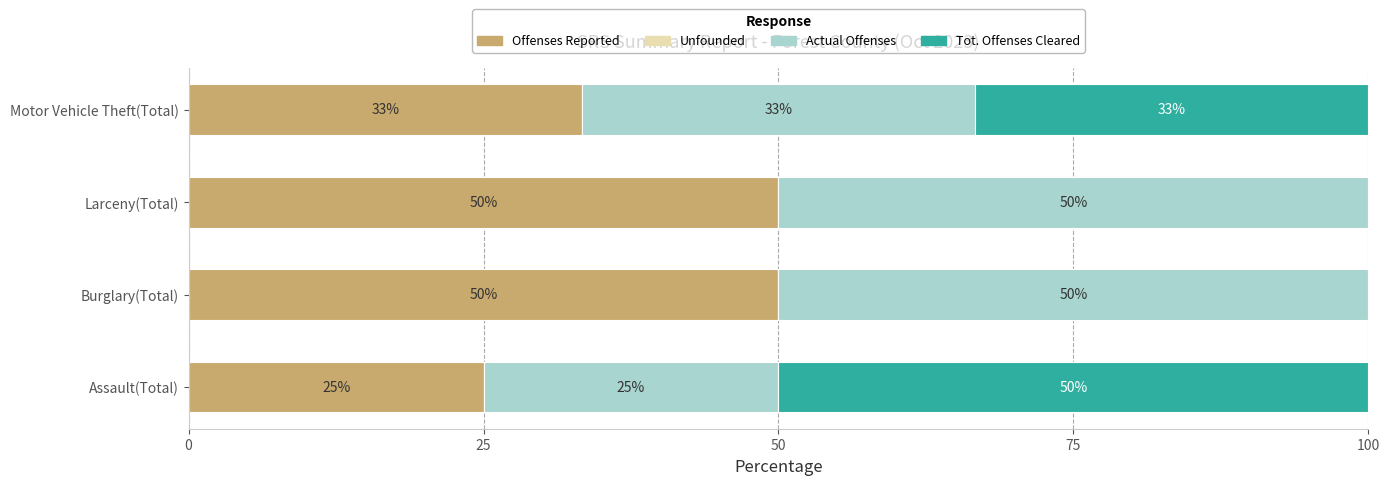

What is the total value across all series at Assault(Total)?

100.0